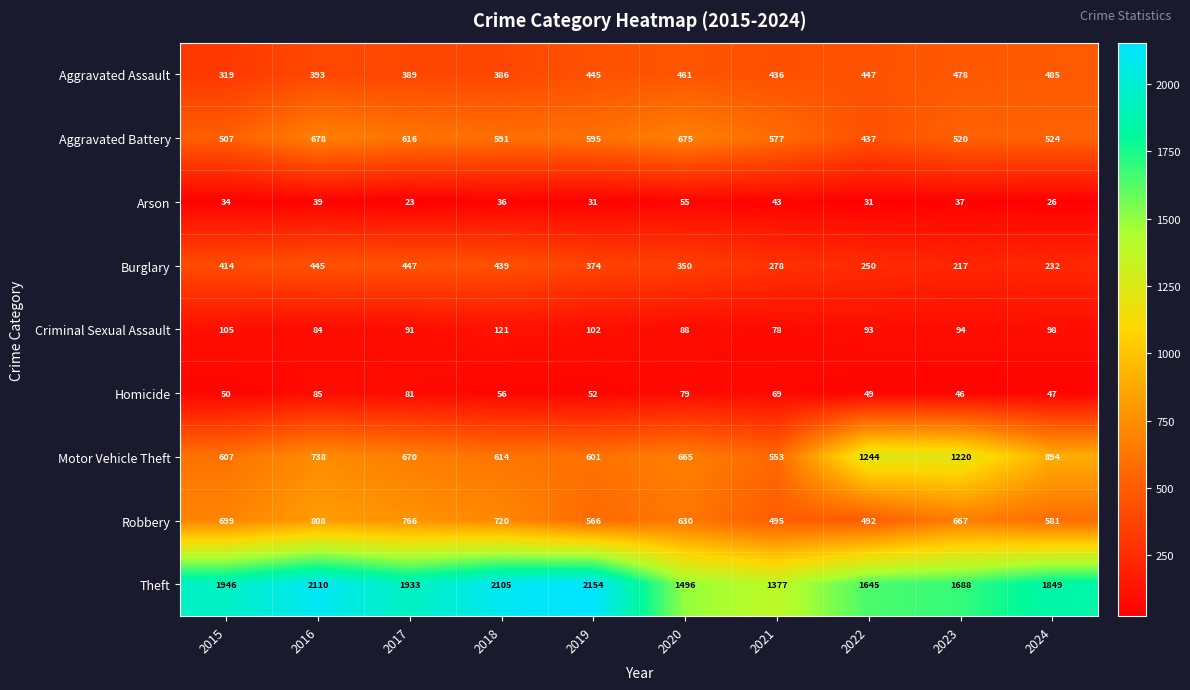

Which series changed the most between 2016 and 2021?

Theft